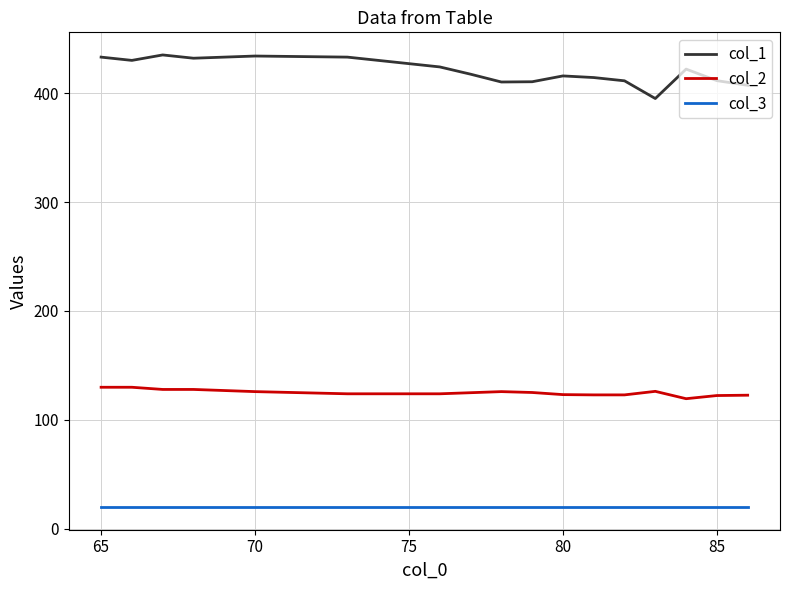

Which series has the largest total across all categories?

col_1